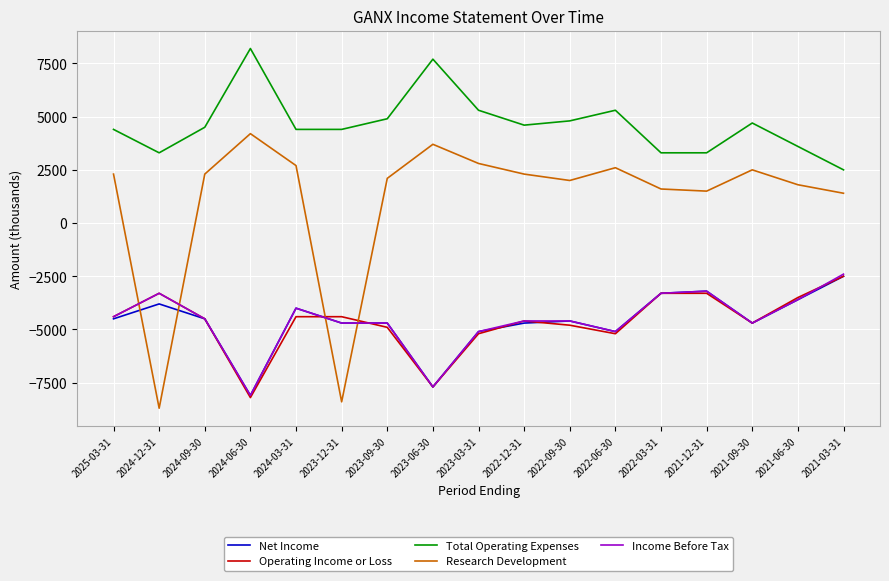

Reading left to right, extract all data points from this chart.

Net Income: -4500	-3800	-4500	-8100	-4000	-4700	-4700	-7700	-5100	-4700	-4600	-5100	-3300	-3200	-4700	-3600	-2500
Operating Income or Loss: -4400	-3300	-4500	-8200	-4400	-4400	-4900	-7700	-5200	-4600	-4800	-5200	-3300	-3300	-4700	-3500	-2500
Total Operating Expenses: 4400	3300	4500	8200	4400	4400	4900	7700	5300	4600	4800	5300	3300	3300	4700	3600	2500
Research Development: 2300	-8700	2300	4200	2700	-8400	2100	3700	2800	2300	2000	2600	1600	1500	2500	1800	1400
Income Before Tax: -4400	-3300	-4500	-8100	-4000	-4700	-4700	-7700	-5100	-4600	-4600	-5100	-3300	-3200	-4700	-3600	-2400